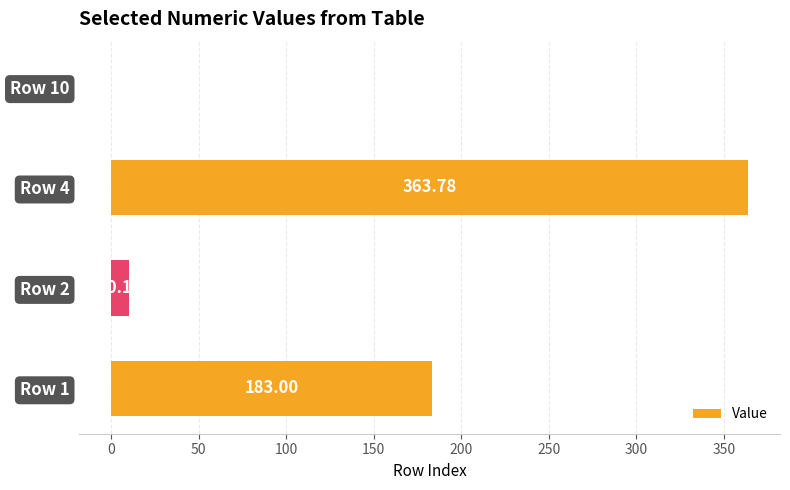

How many series are shown in this chart?

1